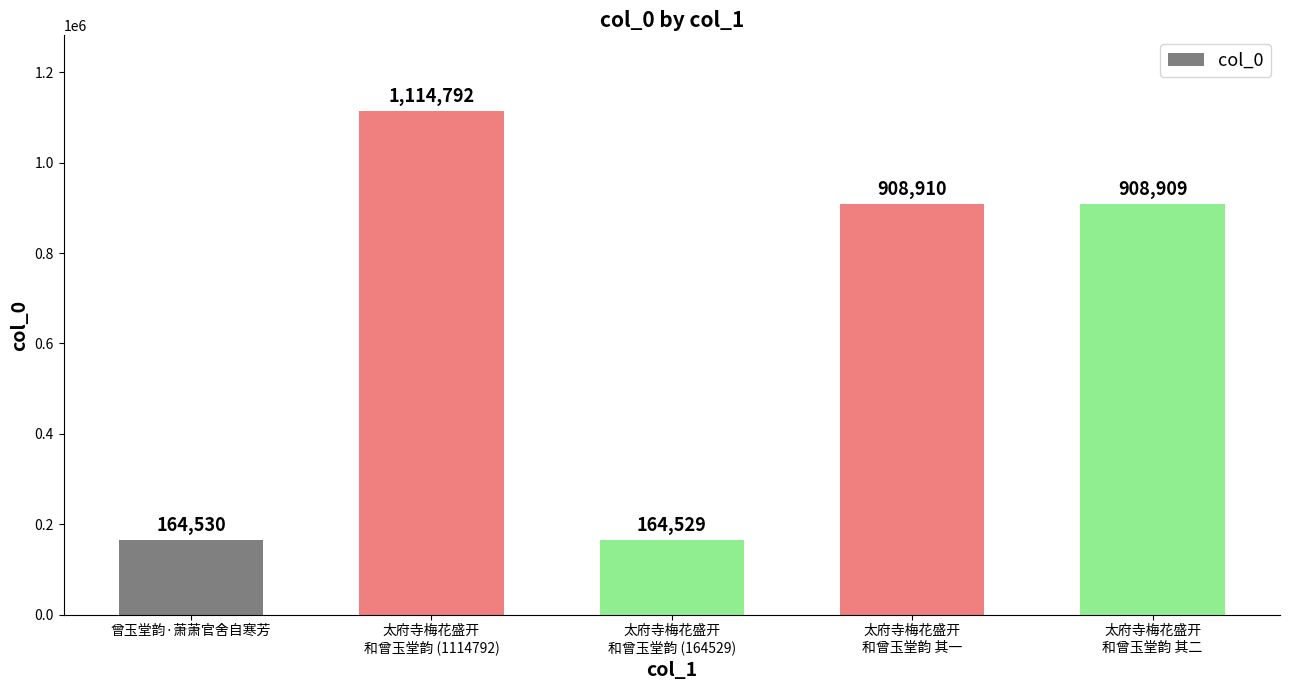

What is the smallest value displayed?

164529